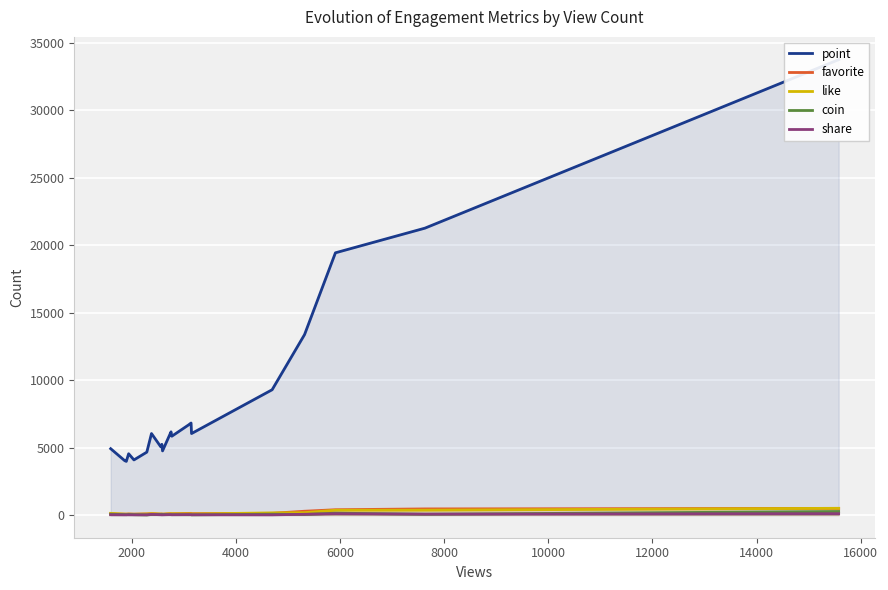

Which series has the largest total across all categories?

point